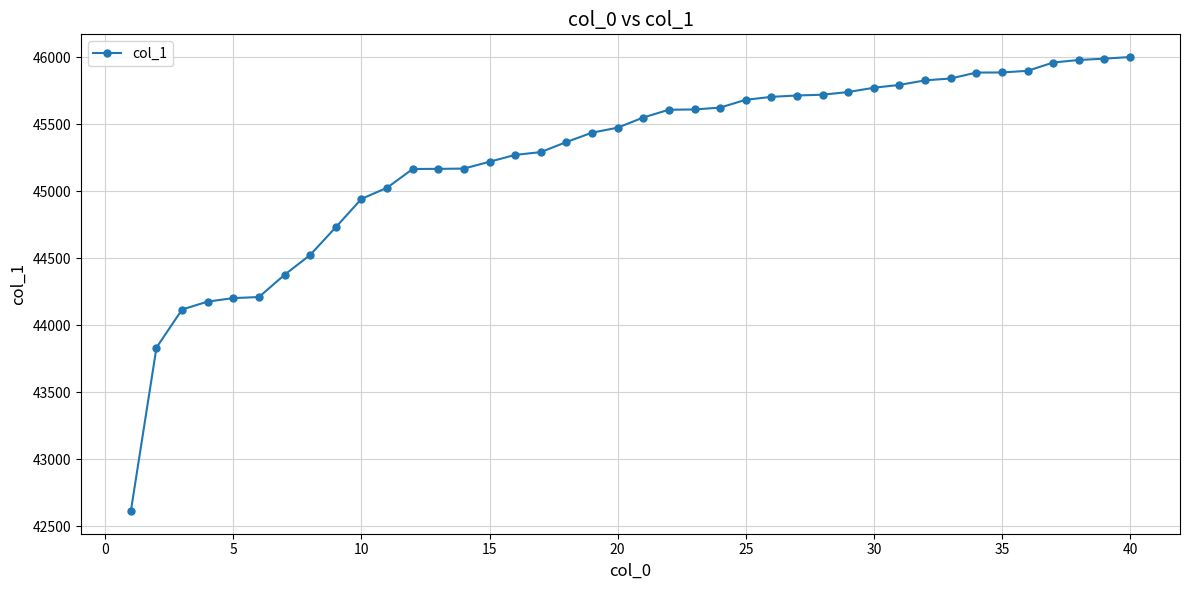

What is the difference between the maximum and minimum values?

3386